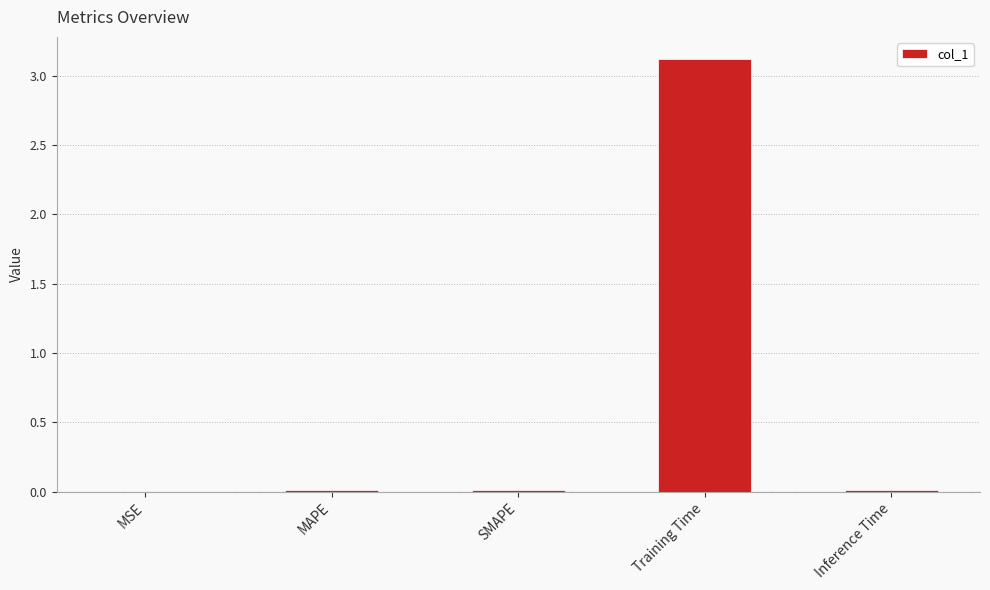

How many series are shown in this chart?

1